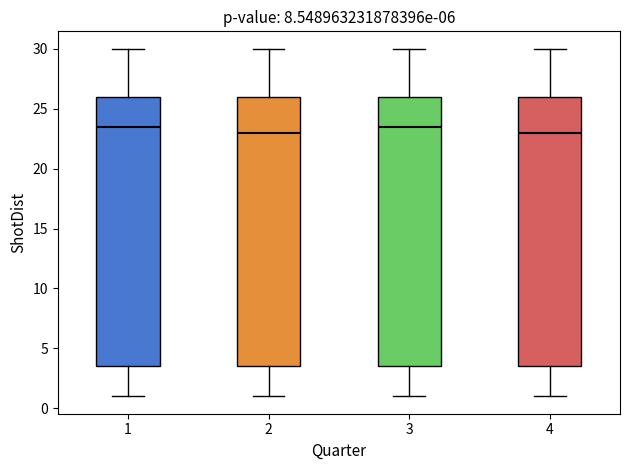

Reading left to right, transcribe this box plot: for each box, give where its median line is, the range the box spans, and where its two whiskers end, as read against the y-axis. The values are not printed on the chart, so give them approximately, as read against the axis.

1: median 23.5, box 3.5 to 26.0, whiskers 1.0 to 30.0
2: median 23.0, box 3.5 to 26.0, whiskers 1.0 to 30.0
3: median 23.5, box 3.5 to 26.0, whiskers 1.0 to 30.0
4: median 23.0, box 3.5 to 26.0, whiskers 1.0 to 30.0